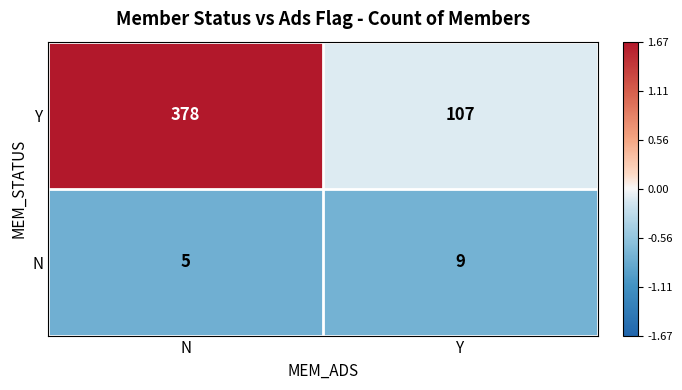

What is the difference between the N values at Y and N?

4